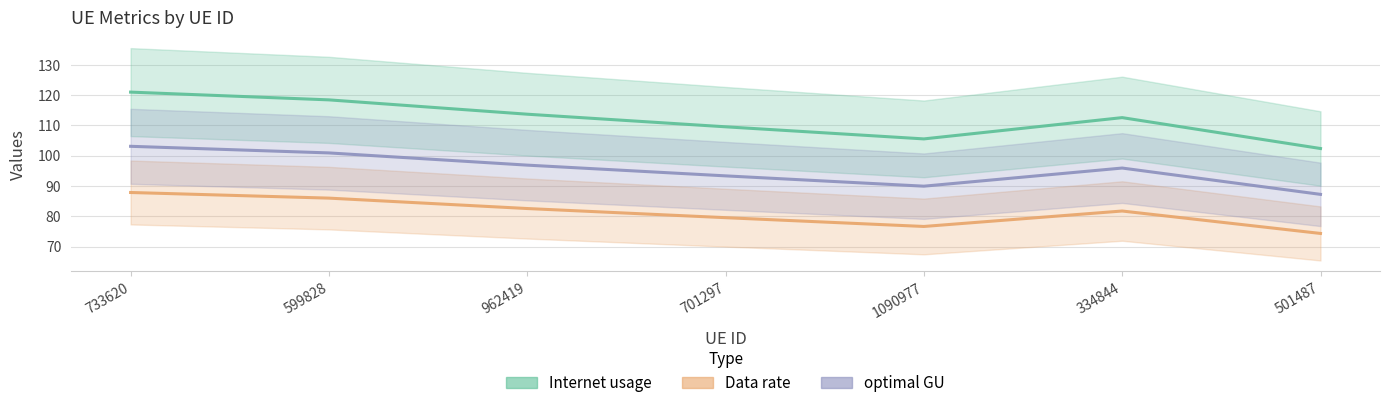

What is the difference between the maximum and minimum values in the Internet usage series?

18.6